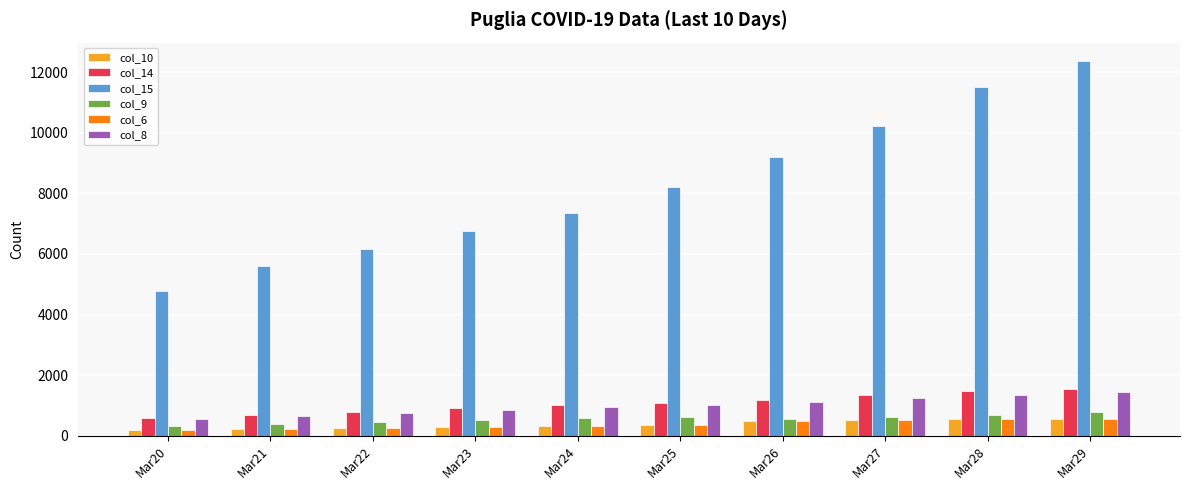

The value of col_14 at Mar21 is 675. True or false?

True